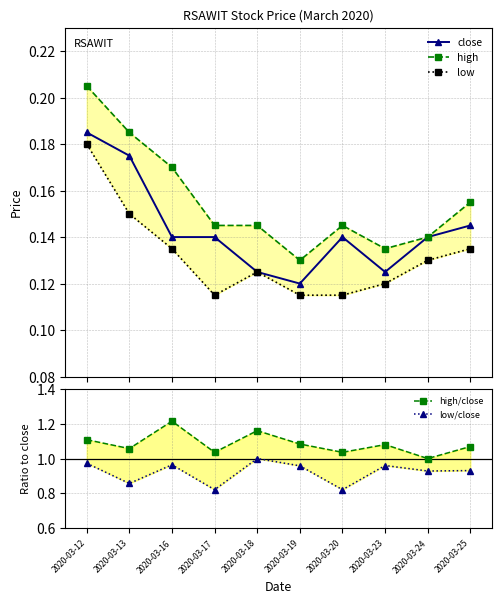

At which category does low reach its first local valley?

2020-03-17